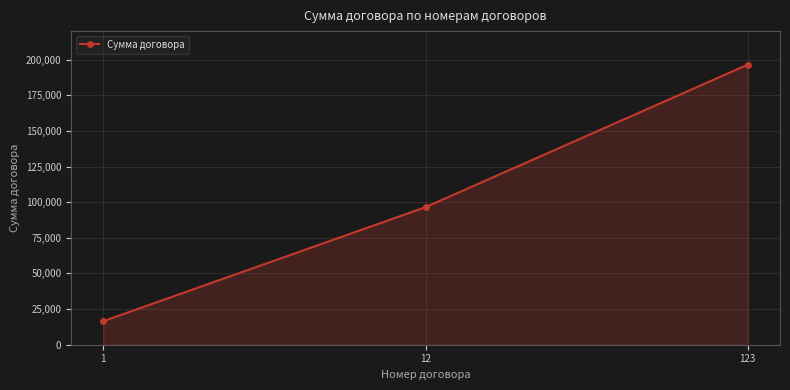

Does the chart display data point markers on the line(s)?

Yes